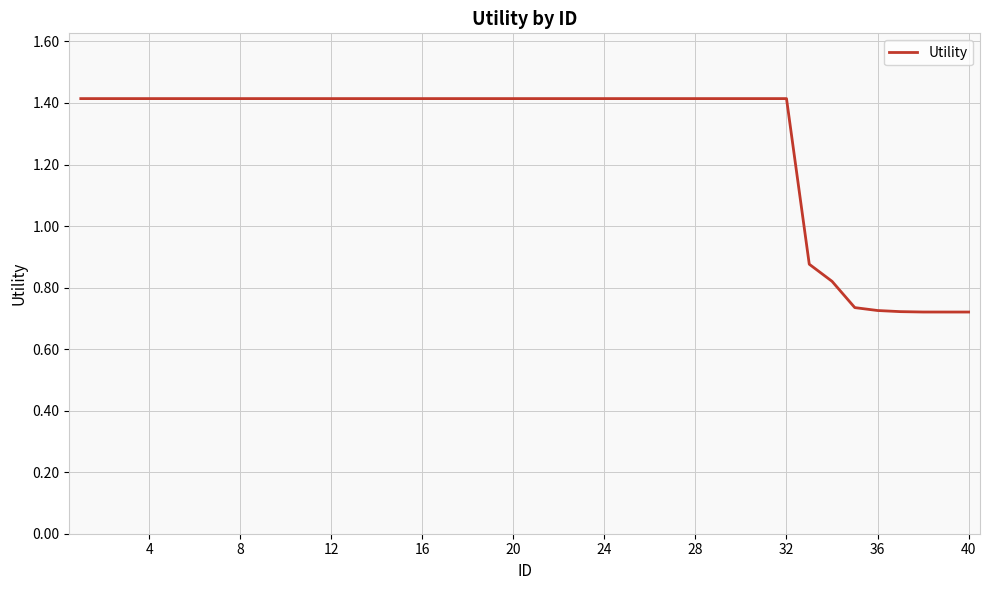

What is the greatest value displayed?

1.4